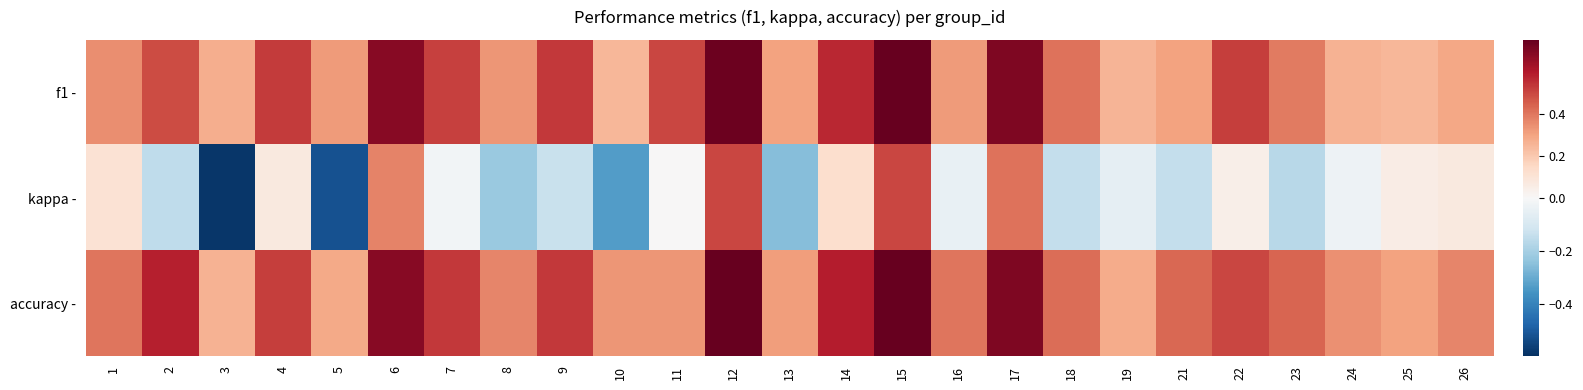

Between 13 and 17, which series saw the biggest shift?

kappa -